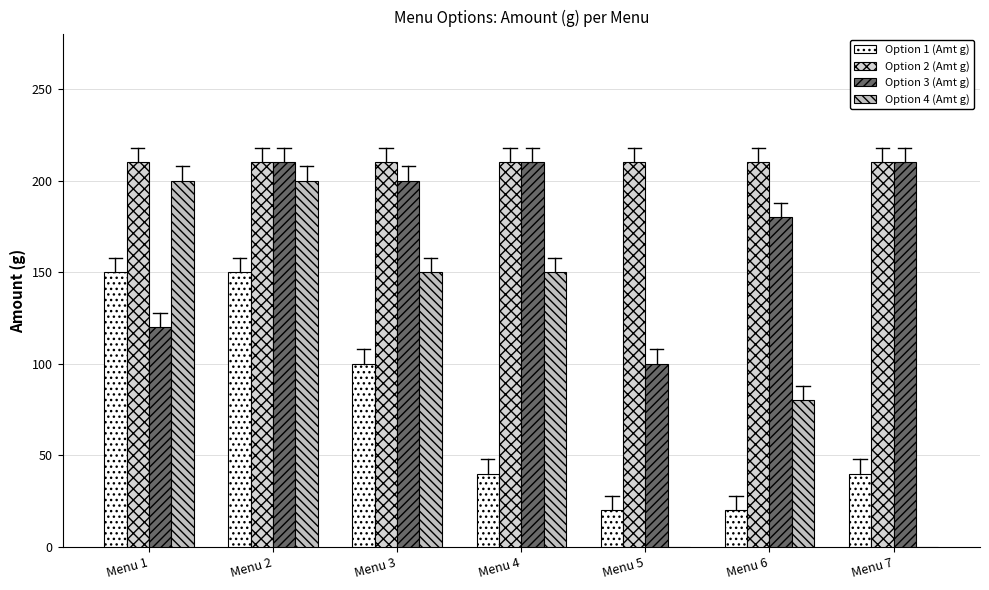

Is the value of Option 3 (Amt g) at Menu 4 greater than the value of Option 4 (Amt g) at Menu 7?

Yes